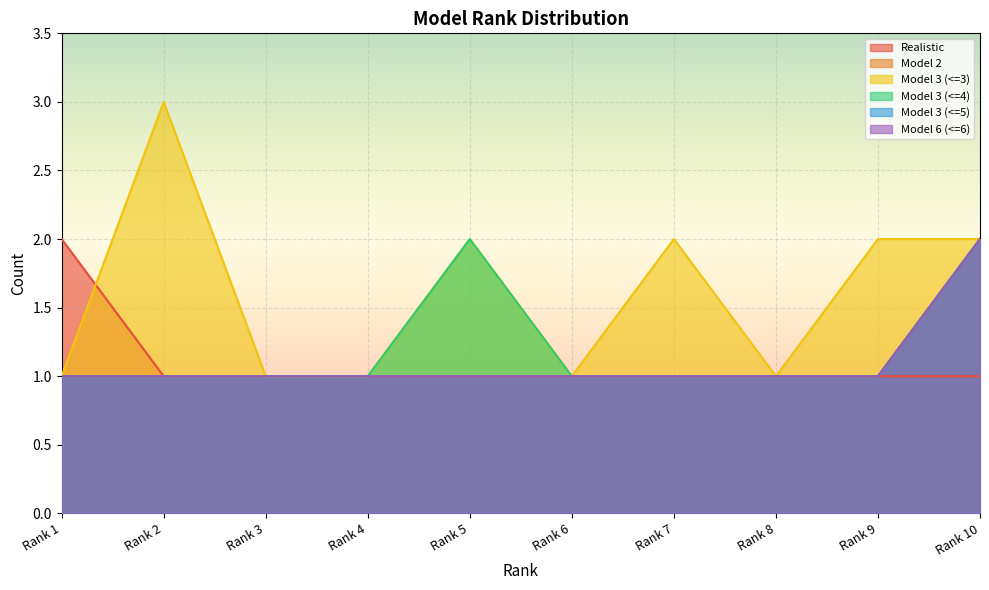

Reading left to right, transcribe all the data shown in this chart.

Realistic: Rank 1=2	Rank 2=1	Rank 3=1	Rank 4=1	Rank 5=1	Rank 6=1	Rank 7=1	Rank 8=1	Rank 9=1	Rank 10=1
Model 2: Rank 1=1	Rank 2=1	Rank 3=1	Rank 4=1	Rank 5=1	Rank 6=1	Rank 7=1	Rank 8=1	Rank 9=1	Rank 10=2
Model 3 (<=3): Rank 1=1	Rank 2=3	Rank 3=1	Rank 4=1	Rank 5=2	Rank 6=1	Rank 7=2	Rank 8=1	Rank 9=2	Rank 10=2
Model 3 (<=4): Rank 1=1	Rank 2=1	Rank 3=1	Rank 4=1	Rank 5=2	Rank 6=1	Rank 7=1	Rank 8=1	Rank 9=1	Rank 10=2
Model 3 (<=5): Rank 1=1	Rank 2=1	Rank 3=1	Rank 4=1	Rank 5=1	Rank 6=1	Rank 7=1	Rank 8=1	Rank 9=1	Rank 10=2
Model 6 (<=6): Rank 1=1	Rank 2=1	Rank 3=1	Rank 4=1	Rank 5=1	Rank 6=1	Rank 7=1	Rank 8=1	Rank 9=1	Rank 10=2